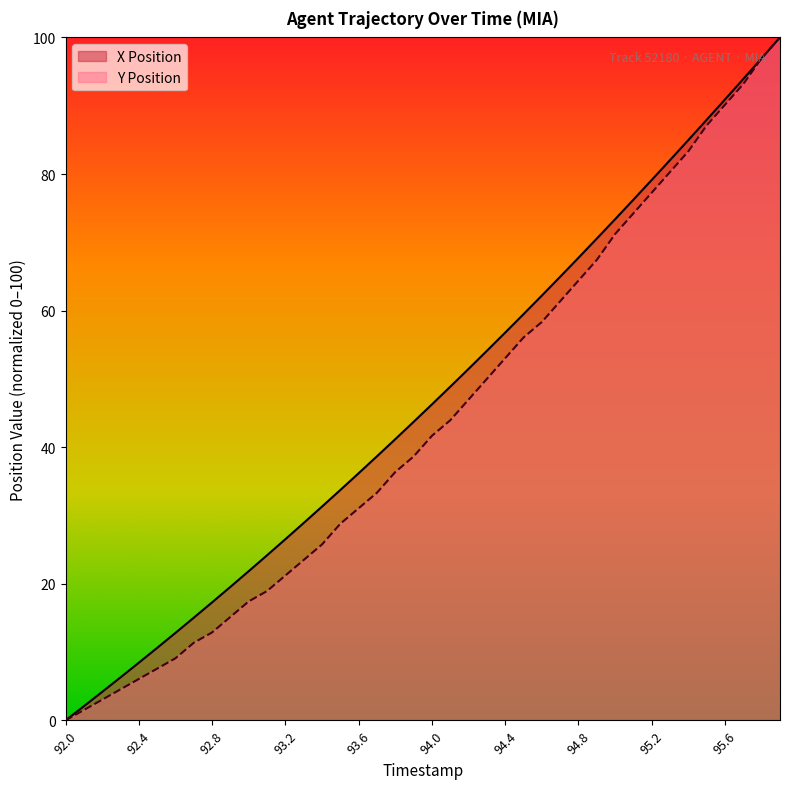

Reading left to right, what are all the values shown in this chart?

X Position: 0.0	2.1	4.2	6.3	8.4	10.6	12.8	15.0	17.3	19.6	21.8	24.2	26.5	28.9	31.3	33.7	36.2	38.7	41.2	43.7	46.3	48.9	51.5	54.1	56.8	59.5	62.2	65.0	67.7	70.5	73.4	76.2	79.1	82.0	85.0	87.9	90.9	93.9	96.9	100.0
Y Position: 0.0	1.5	3.0	4.5	6.1	7.6	9.1	11.4	12.9	15.2	17.4	18.9	21.2	23.5	25.8	28.8	31.1	33.3	36.4	38.6	41.7	43.9	47.0	50.0	53.0	56.1	58.3	61.4	64.4	67.4	71.2	74.2	77.3	80.3	83.3	87.1	90.2	93.2	97.0	100.0